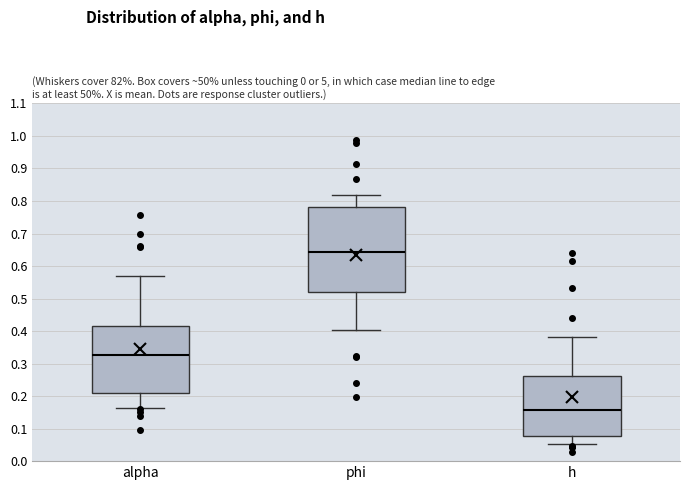

Where does the upper whisker of the box for alpha end on the y-axis? The values are not printed on the chart, so give them approximately, as read against the axis.

0.57